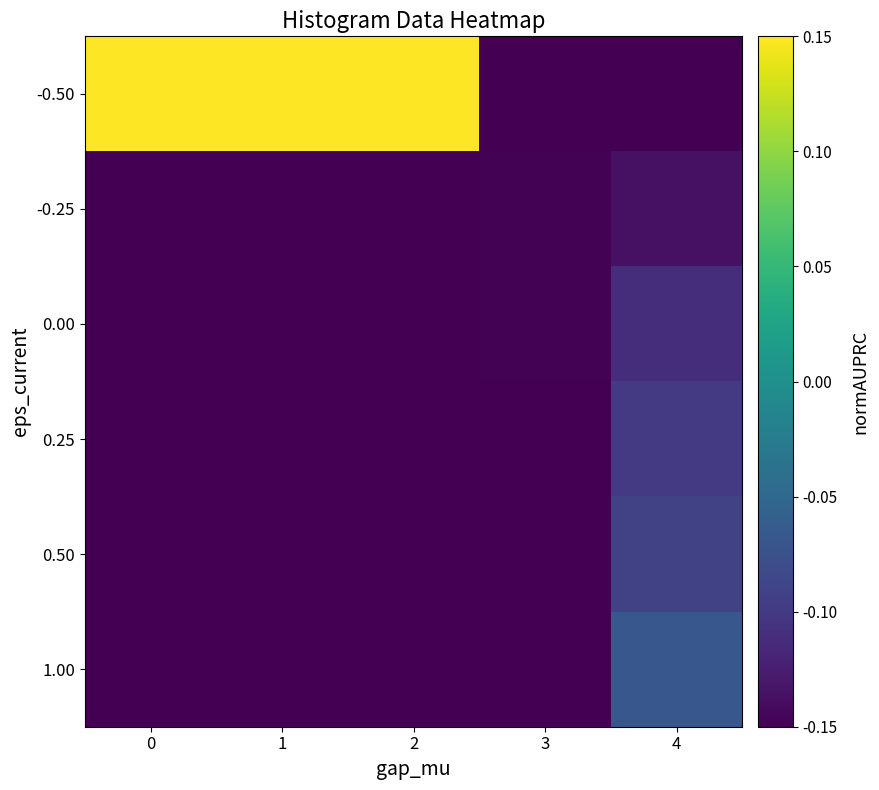

Rank the series at 3 from lowest to highest value.

-0.50, 0.50, 1.00, 0.25, 0.00, -0.25